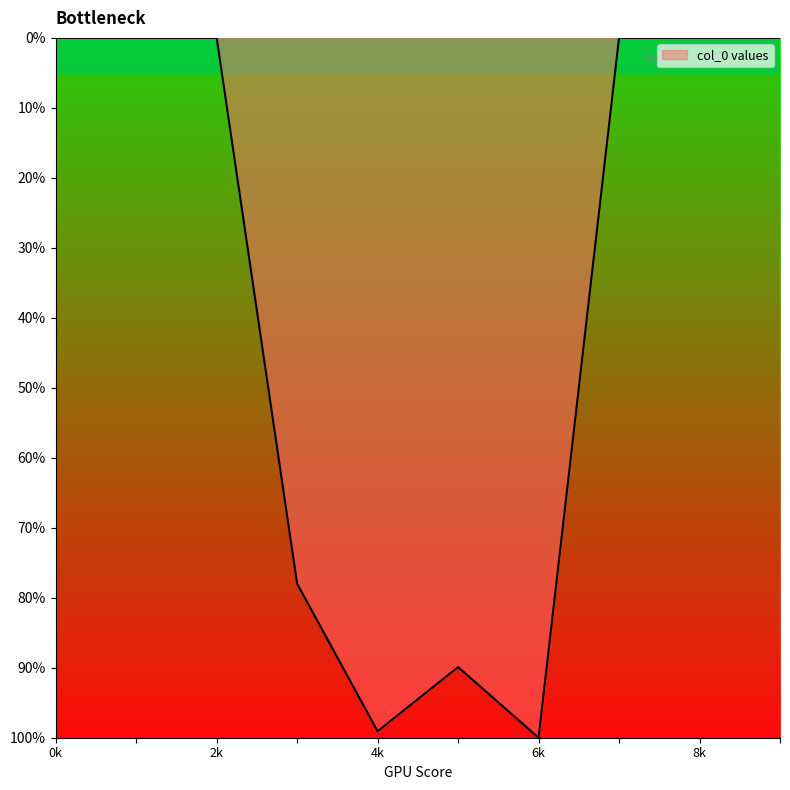

What is the maximum value shown in the chart?

100.0